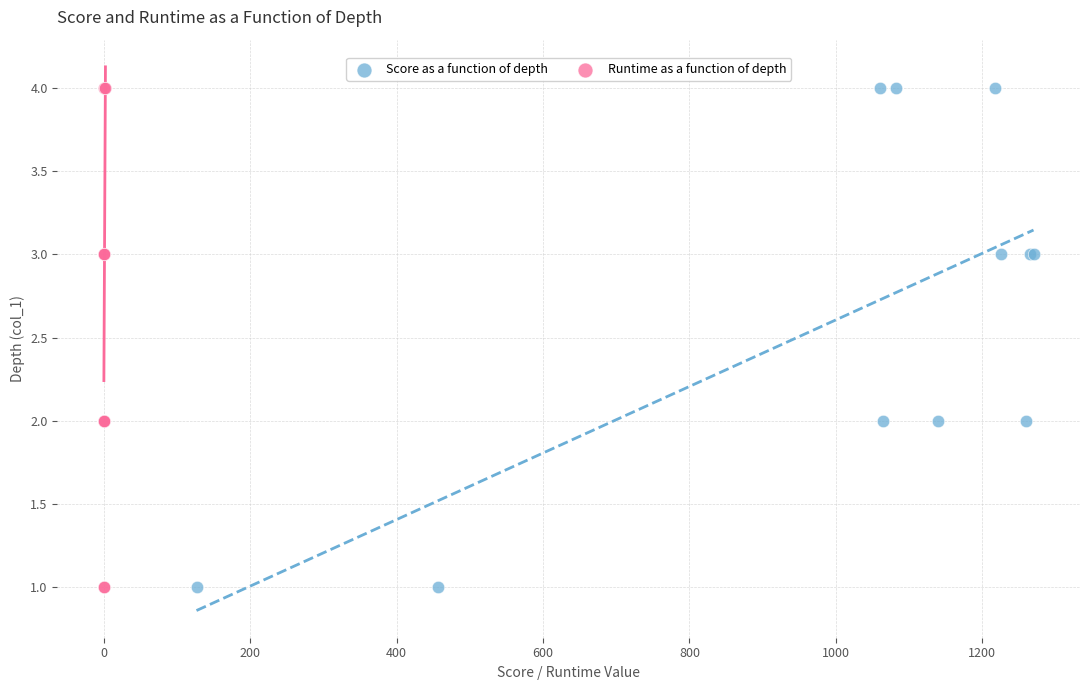

What are all the series names shown in the legend?

Score as a function of depth, Runtime as a function of depth